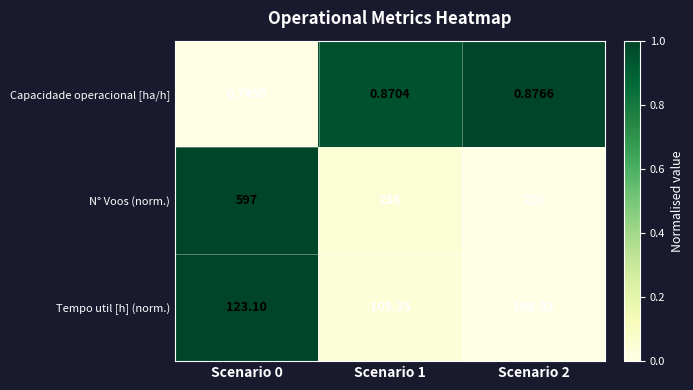

Which series has the widest spread of values?

N° Voos (norm.)